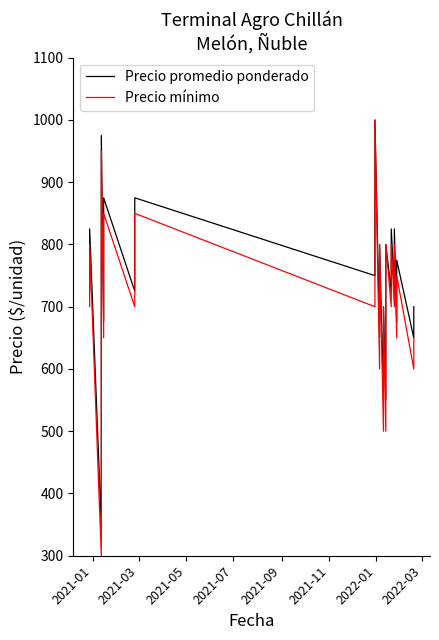

How many lines are shown in the chart?

2